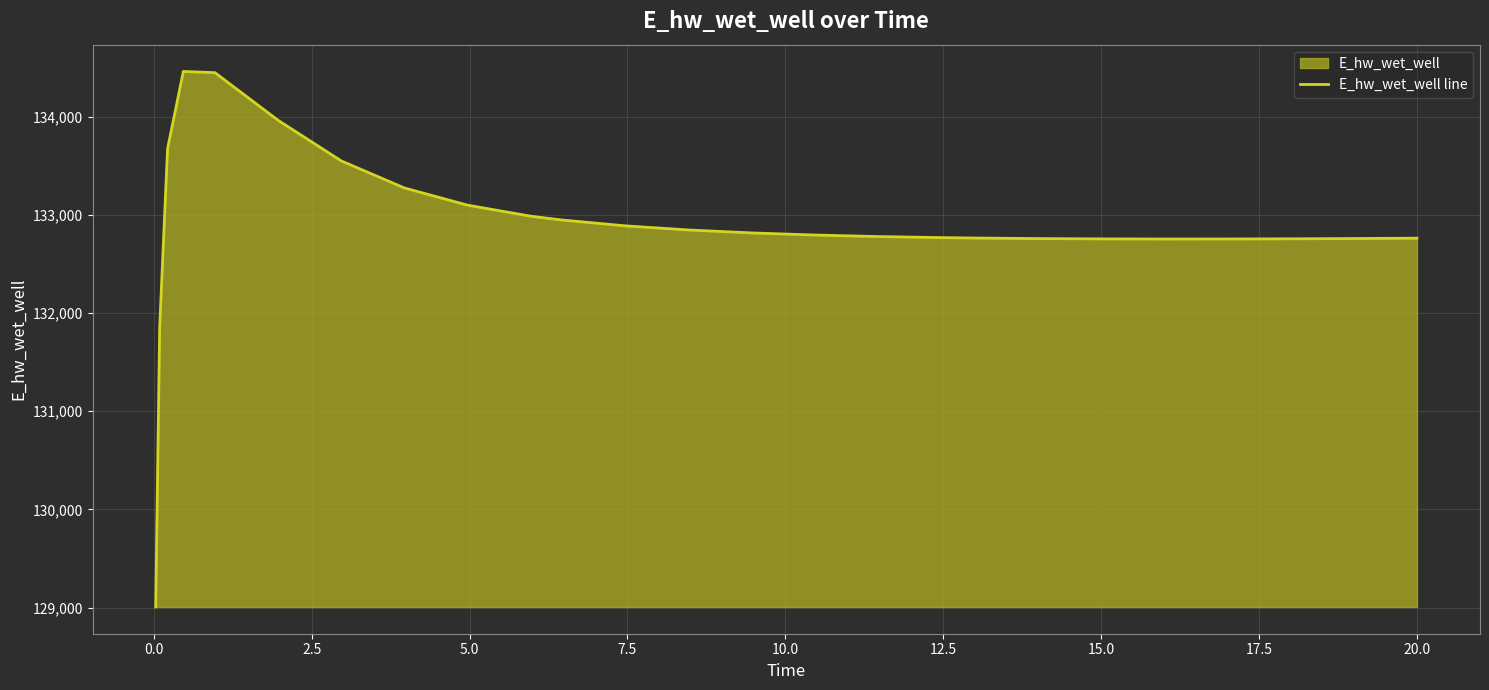

What is the greatest value displayed?

134459.2